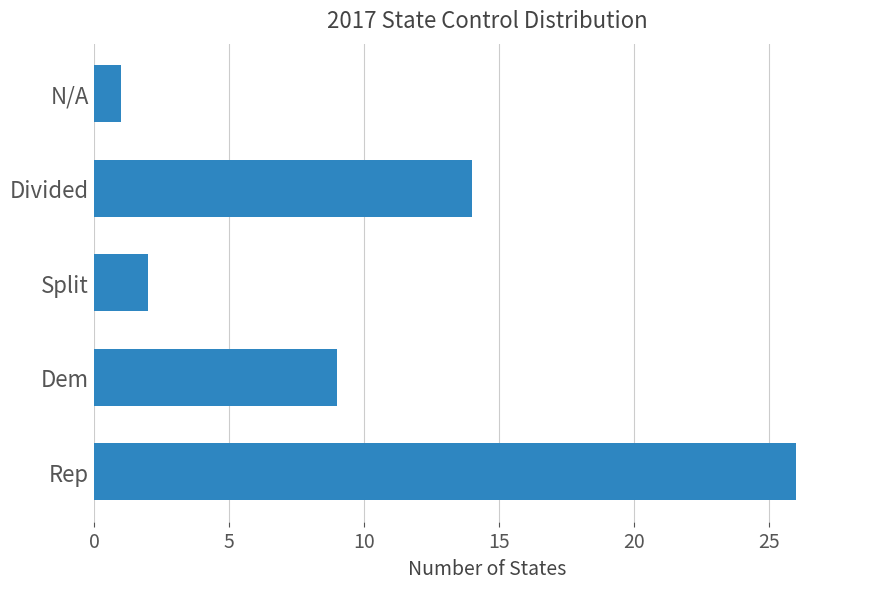

At which category does the chart reach its minimum across all series?

N/A